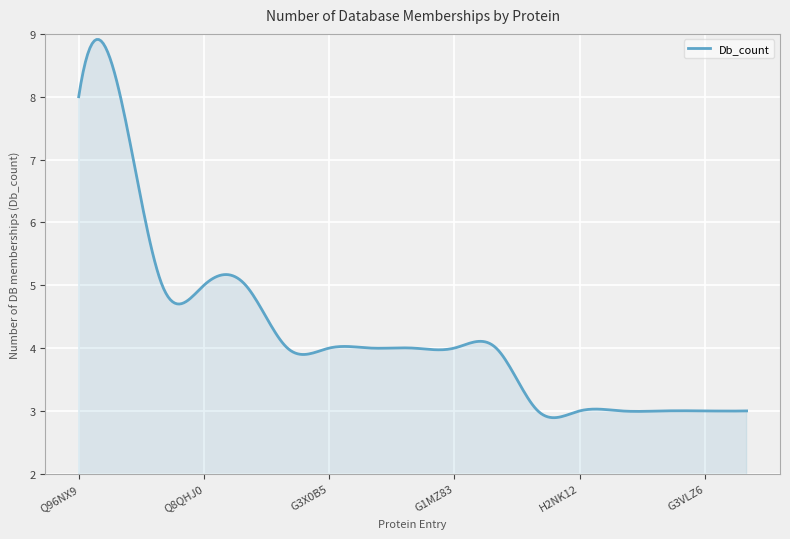

What is the maximum value shown in the chart?

8.9